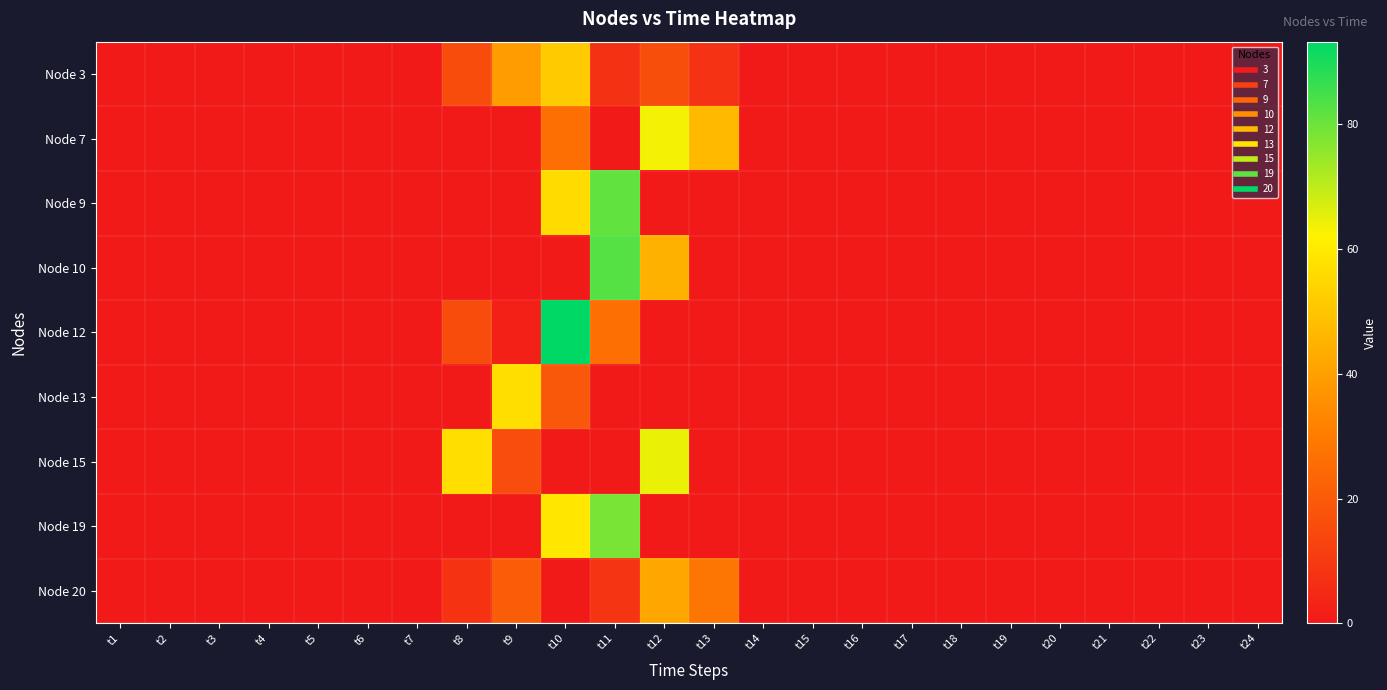

Reading right to left, list all the values displayed in this chart.

Node 3: t24=0.0	t23=0.0	t22=0.0	t21=0.0	t20=0.0	t19=0.0	t18=0.0	t17=0.0	t16=0.0	t15=0.0	t14=0.0	t13=7.7	t12=16.3	t11=7.3	t10=51.3	t9=39.3	t8=15.6	t7=0.0	t6=0.0	t5=0.0	t4=0.0	t3=0.0	t2=0.0	t1=0.0
Node 7: t24=0.0	t23=0.0	t22=0.0	t21=0.0	t20=0.0	t19=0.0	t18=0.0	t17=0.0	t16=0.0	t15=0.0	t14=0.0	t13=47.1	t12=63.6	t11=0.4	t10=26.4	t9=0.0	t8=0.0	t7=0.0	t6=0.0	t5=0.0	t4=0.0	t3=0.0	t2=0.0	t1=0.0
Node 9: t24=0.0	t23=0.0	t22=0.0	t21=0.0	t20=0.0	t19=0.0	t18=0.0	t17=0.0	t16=0.0	t15=0.0	t14=0.0	t13=0.0	t12=0.1	t11=81.4	t10=56.1	t9=0.0	t8=0.0	t7=0.0	t6=0.0	t5=0.0	t4=0.0	t3=0.0	t2=0.0	t1=0.0
Node 10: t24=0.0	t23=0.0	t22=0.0	t21=0.0	t20=0.0	t19=0.0	t18=0.0	t17=0.0	t16=0.0	t15=0.0	t14=0.0	t13=0.0	t12=44.5	t11=82.7	t10=0.0	t9=0.0	t8=0.0	t7=0.0	t6=0.0	t5=0.0	t4=0.0	t3=0.0	t2=0.0	t1=0.0
Node 12: t24=0.0	t23=0.0	t22=0.0	t21=0.0	t20=0.0	t19=0.0	t18=0.0	t17=0.0	t16=0.0	t15=0.0	t14=0.0	t13=0.0	t12=0.0	t11=26.3	t10=93.3	t9=2.1	t8=15.6	t7=0.0	t6=0.0	t5=0.0	t4=0.0	t3=0.0	t2=0.0	t1=0.0
Node 13: t24=0.0	t23=0.0	t22=0.0	t21=0.0	t20=0.0	t19=0.0	t18=0.0	t17=0.0	t16=0.0	t15=0.0	t14=0.0	t13=0.0	t12=0.0	t11=0.0	t10=18.9	t9=56.8	t8=0.0	t7=0.0	t6=0.0	t5=0.0	t4=0.0	t3=0.0	t2=0.0	t1=0.0
Node 15: t24=0.0	t23=0.0	t22=0.0	t21=0.0	t20=0.0	t19=0.0	t18=0.0	t17=0.0	t16=0.0	t15=0.0	t14=0.0	t13=0.0	t12=64.6	t11=0.0	t10=0.0	t9=16.0	t8=56.8	t7=0.0	t6=0.0	t5=0.0	t4=0.0	t3=0.0	t2=0.0	t1=0.0
Node 19: t24=0.0	t23=0.0	t22=0.0	t21=0.0	t20=0.0	t19=0.0	t18=0.0	t17=0.0	t16=0.0	t15=0.0	t14=0.0	t13=0.0	t12=0.0	t11=78.4	t10=59.1	t9=0.0	t8=0.0	t7=0.0	t6=0.0	t5=0.0	t4=0.0	t3=0.0	t2=0.0	t1=0.0
Node 20: t24=0.0	t23=0.0	t22=0.0	t21=0.0	t20=0.0	t19=0.0	t18=0.0	t17=0.0	t16=0.0	t15=0.0	t14=0.0	t13=28.0	t12=42.1	t11=8.4	t10=0.0	t9=20.7	t8=7.9	t7=0.0	t6=0.0	t5=0.0	t4=0.0	t3=0.0	t2=0.0	t1=0.0